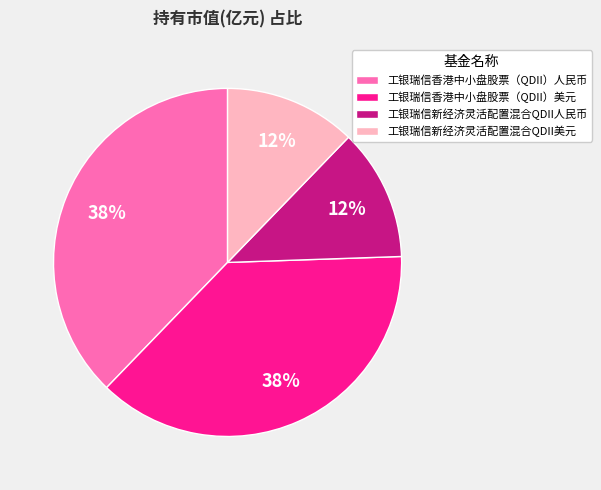

To the nearest percent, what portion does 工银瑞信香港中小盘股票（QDII）美元 represent?

38%